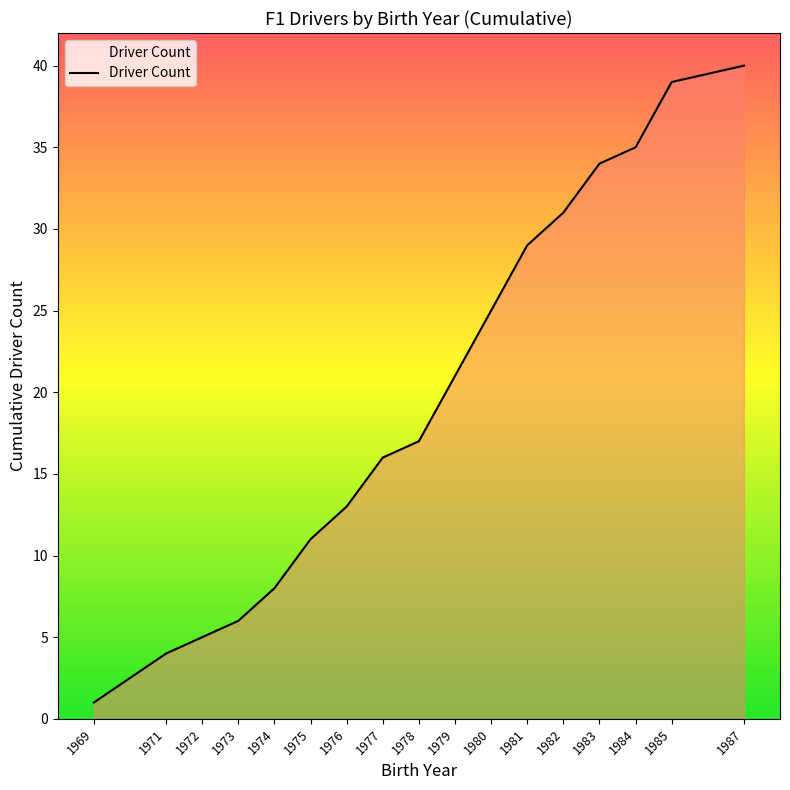

At which label is the value closest to 20?

1979